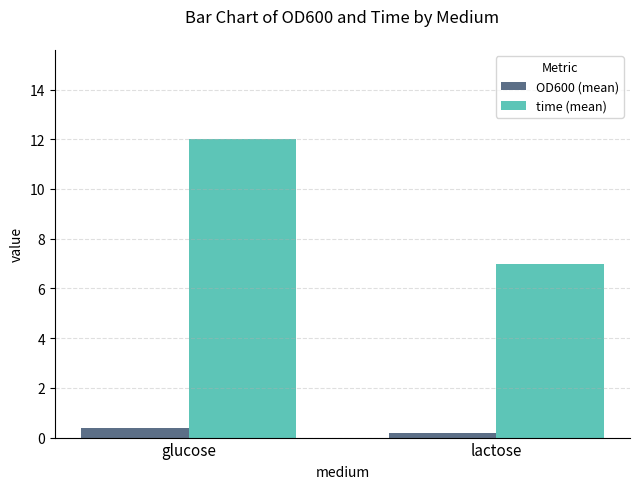

Which series has the largest range (max minus min)?

time (mean)